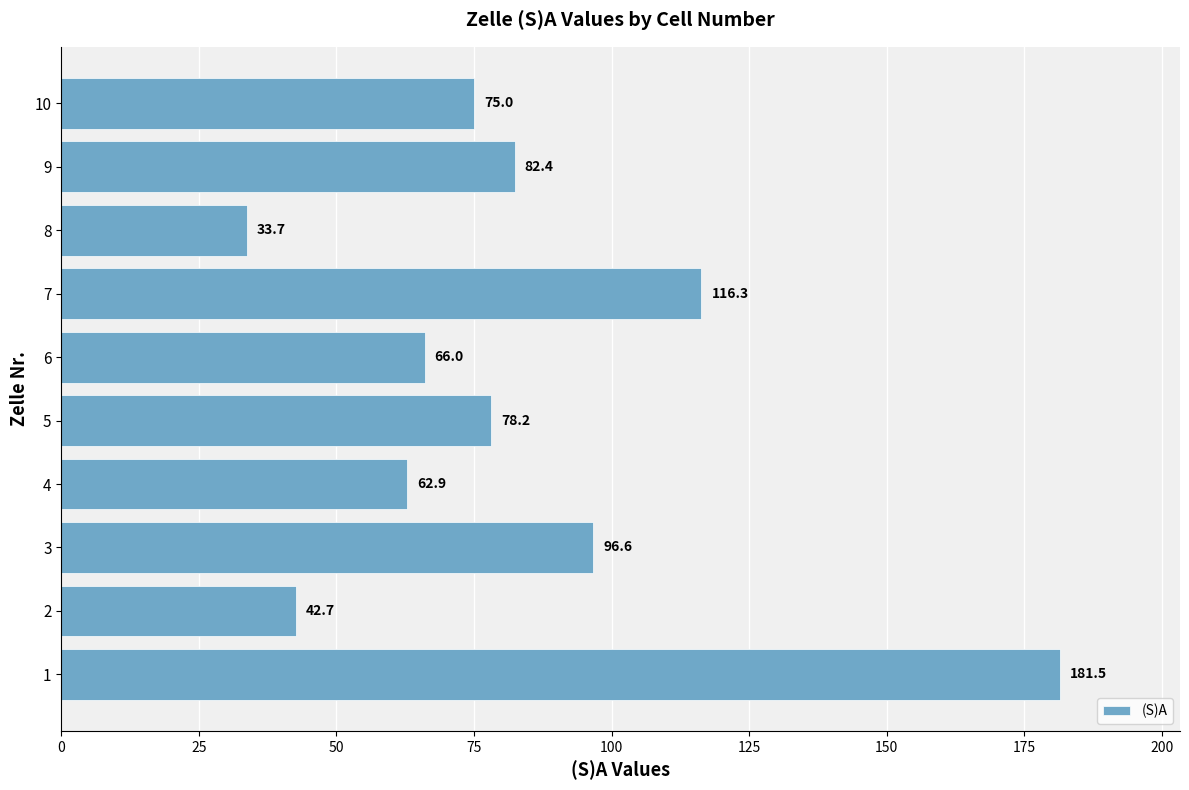

Reading bottom to top, list all the values displayed in this chart.

181.5	42.7	96.6	62.9	78.2	66.0	116.3	33.7	82.4	75.0